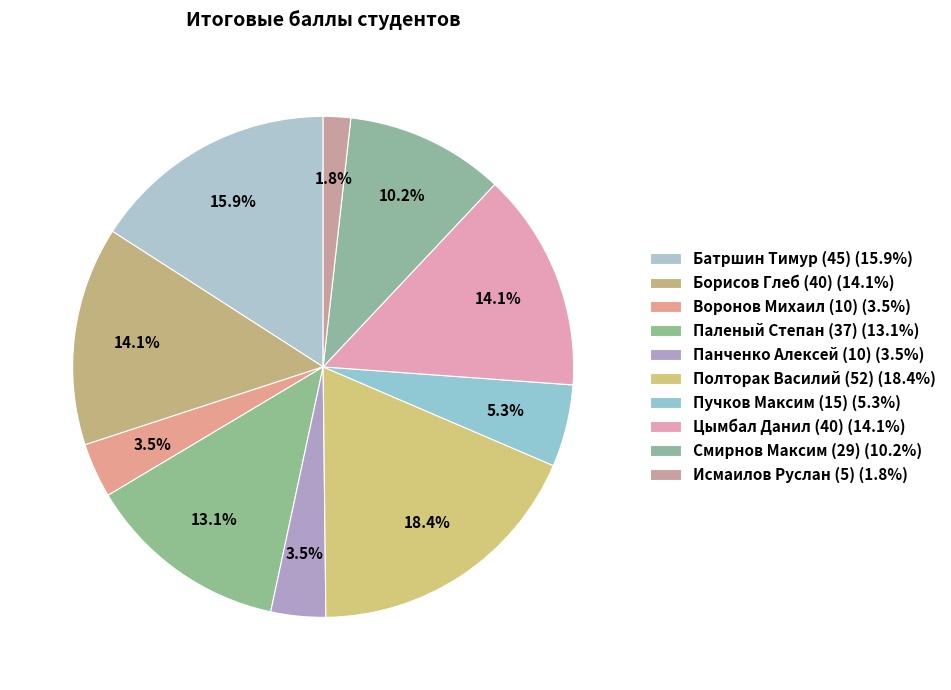

To the nearest percent, what is the combined percentage of Воронов Михаил (10) and Паленый Степан (37)?

17%